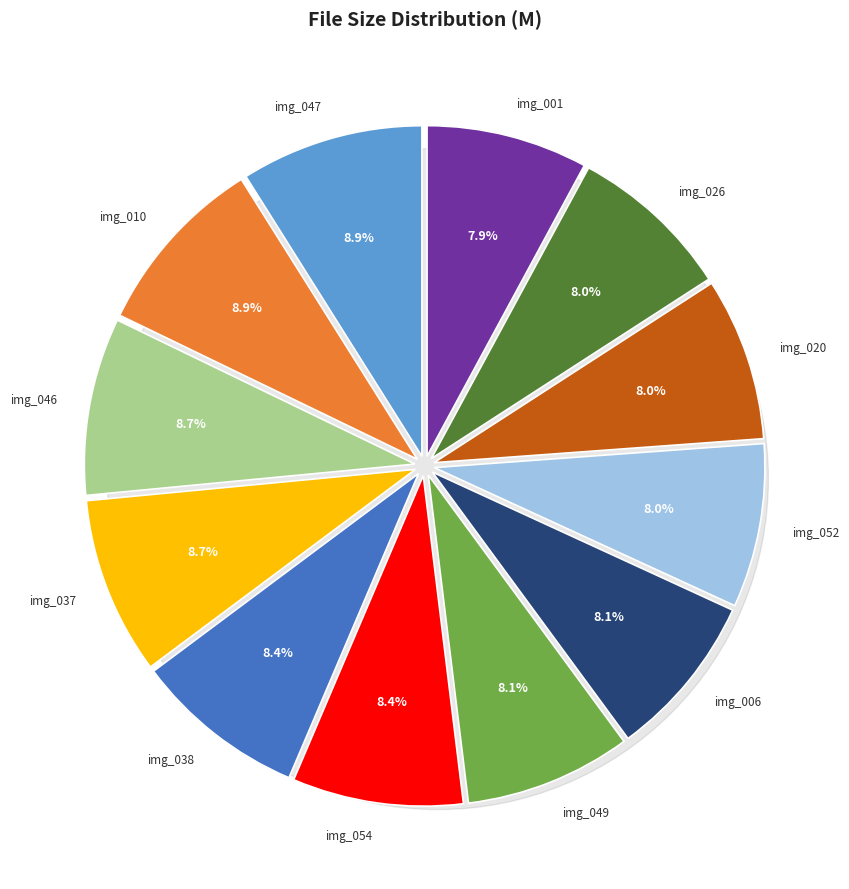

True or false: img_001 accounts for 8% of the total.

True